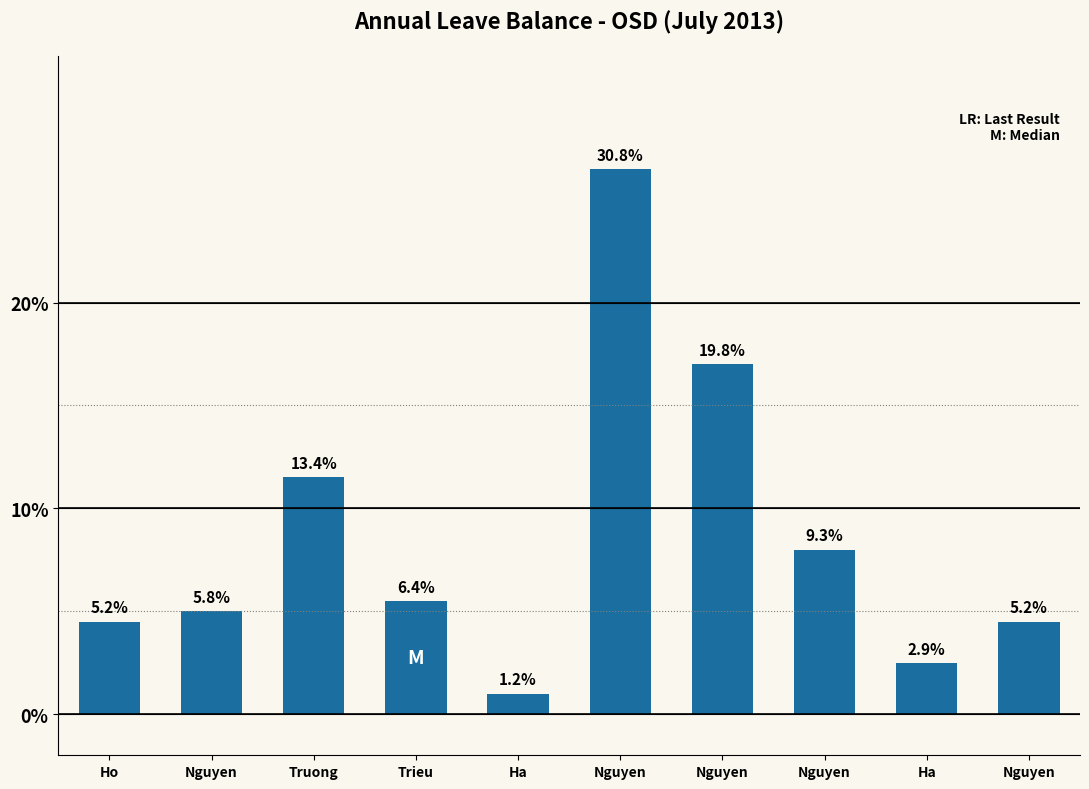

How many bars are there in total?

10